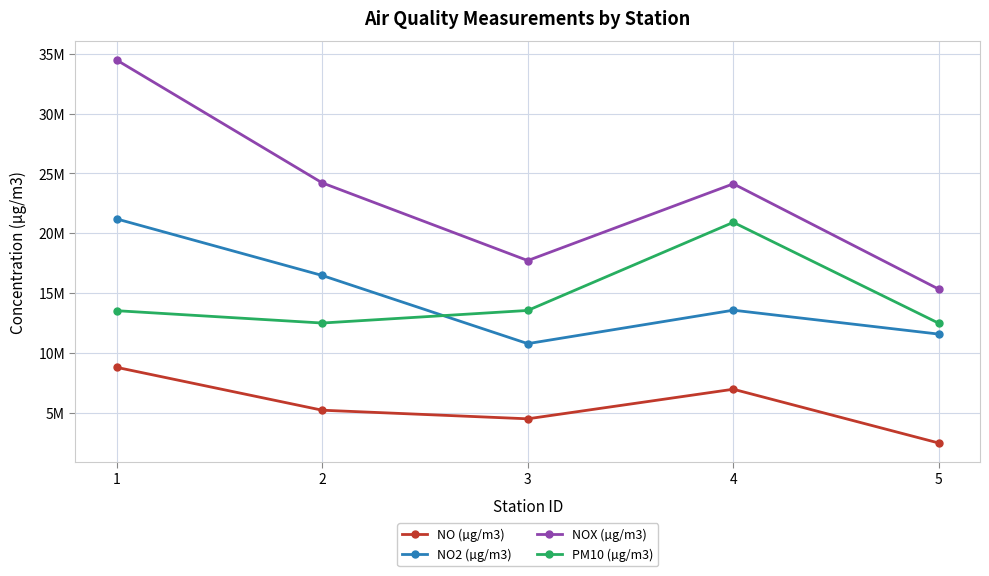

Which series changed the most between 4 and 5?

NOX (µg/m3)